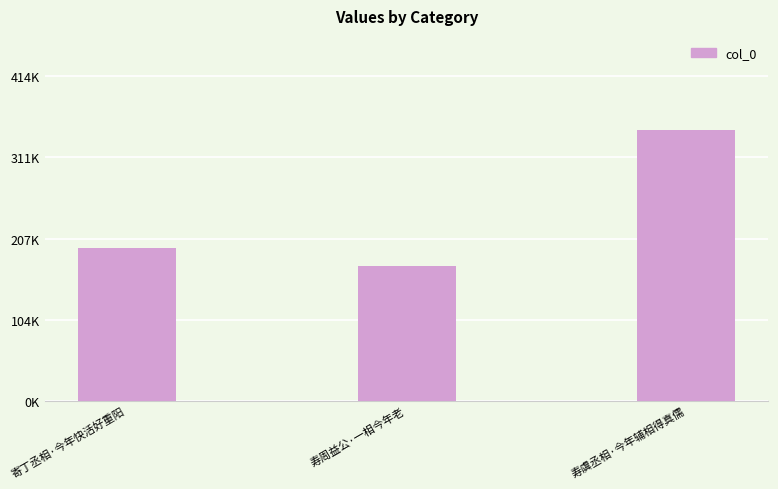

What is the ratio of the value at 寿周益公·一相今年老 to the value at 寿虞丞相·今年辅相得真儒?

0.5